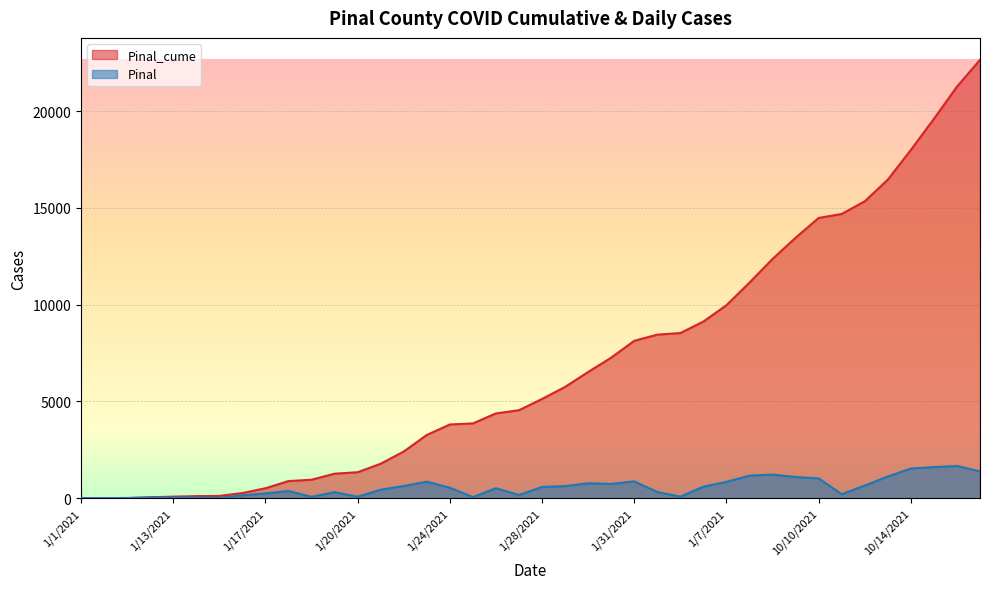

What are all the series names shown in the legend?

Pinal_cume, Pinal